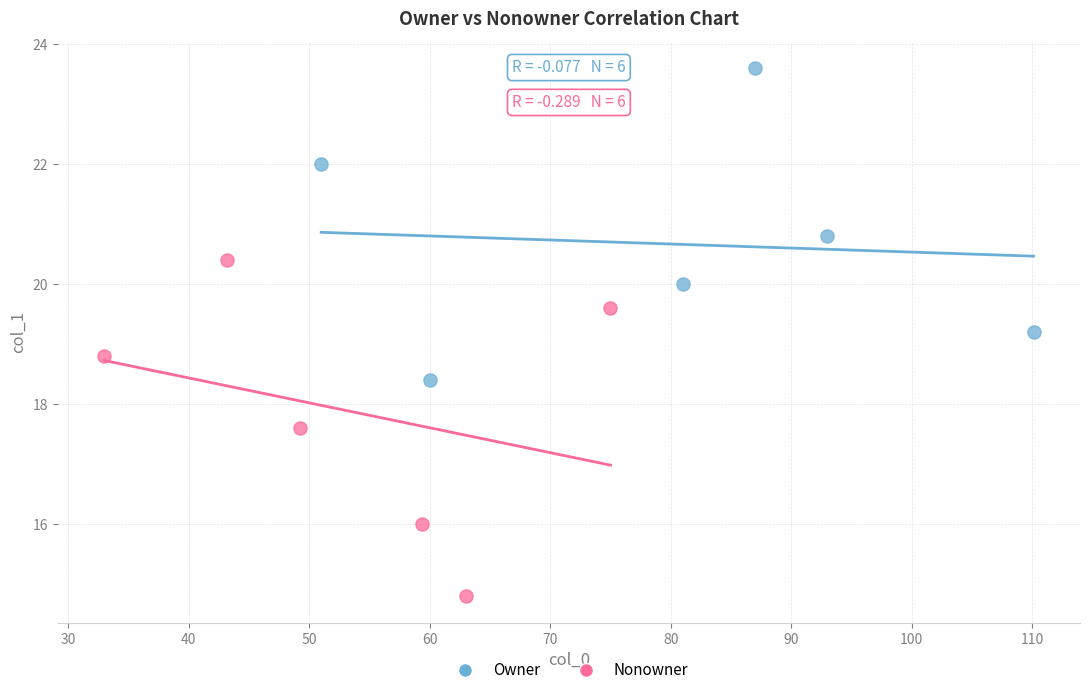

What are all the series names shown in the legend?

Owner, Nonowner